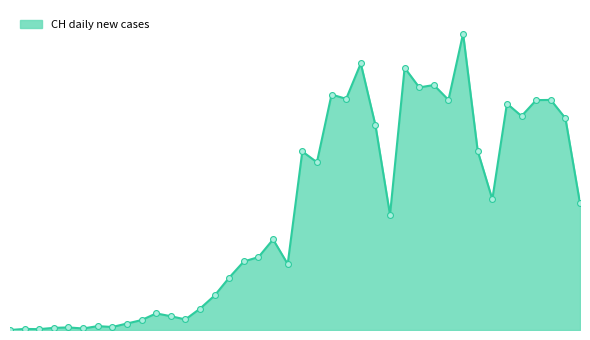

Does the chart have visible grid lines?

No